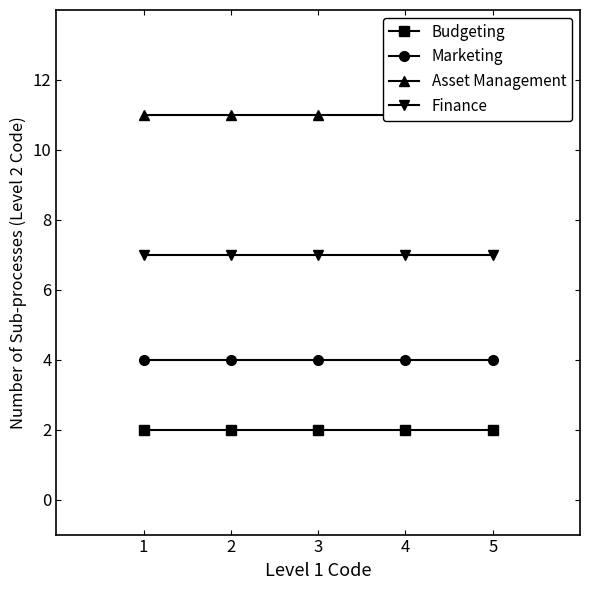

What is the maximum value shown in the chart?

11